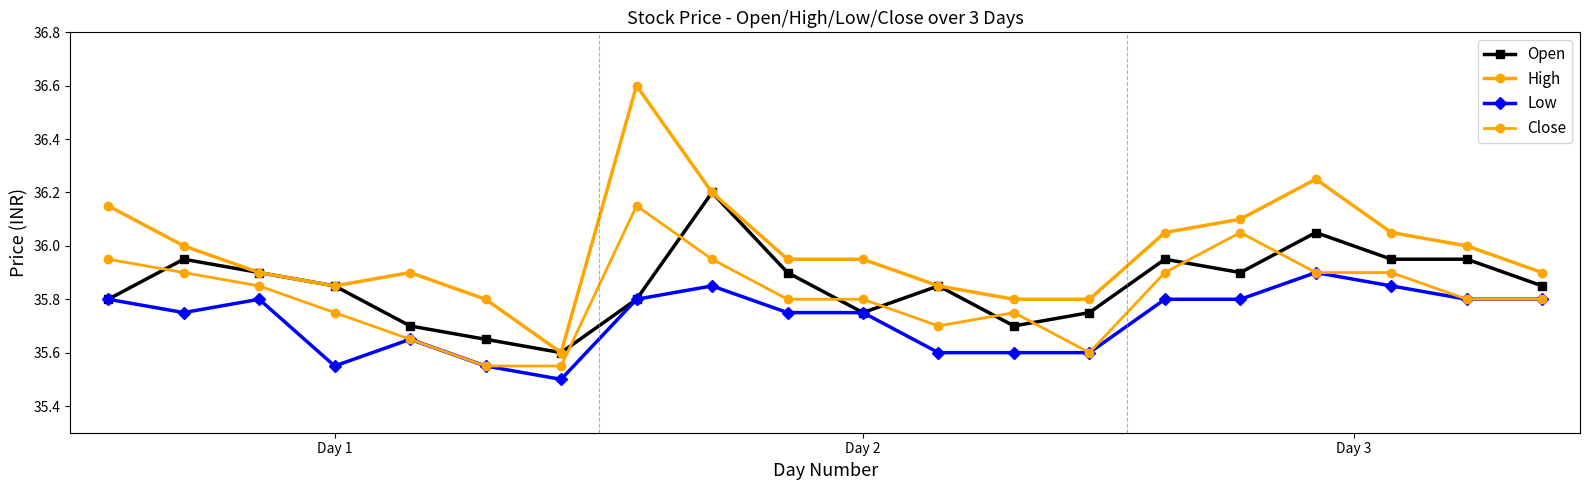

Does the chart have visible grid lines?

No